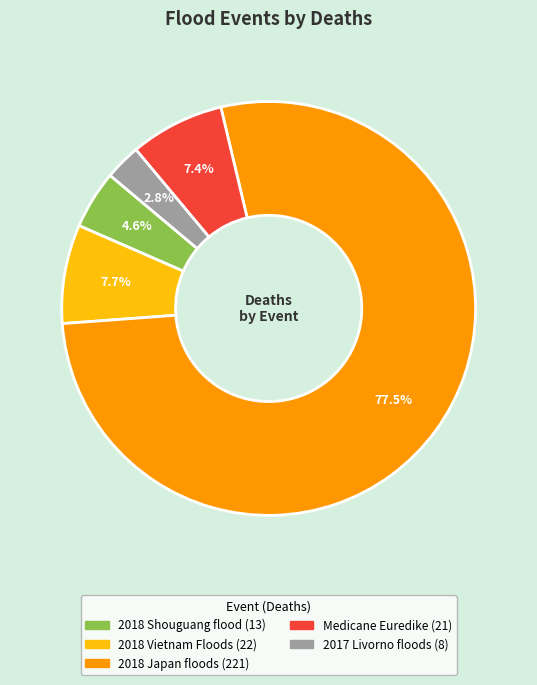

Does any single category account for the majority?

Yes